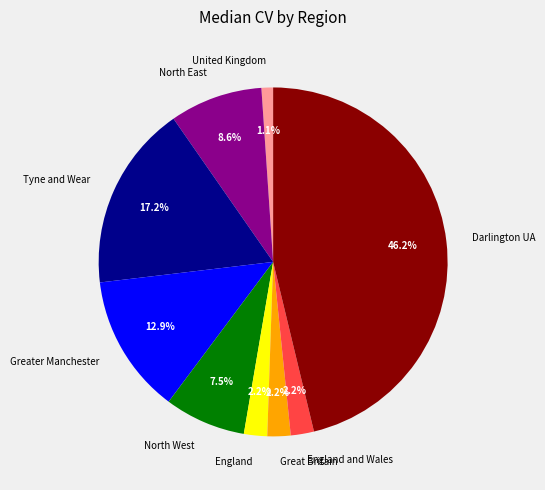

Which category has the smallest portion of the pie?

United Kingdom